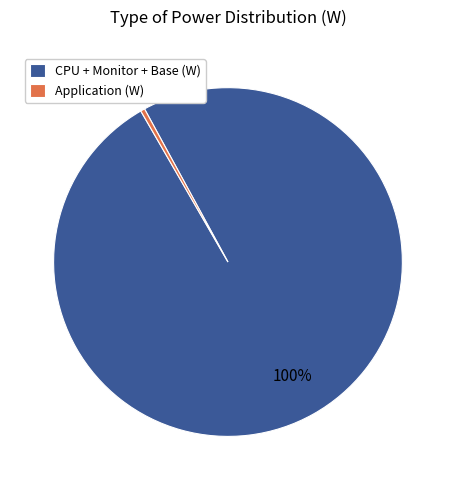

Combined, do Application (W) and CPU + Monitor + Base (W) account for over 50%?

Yes